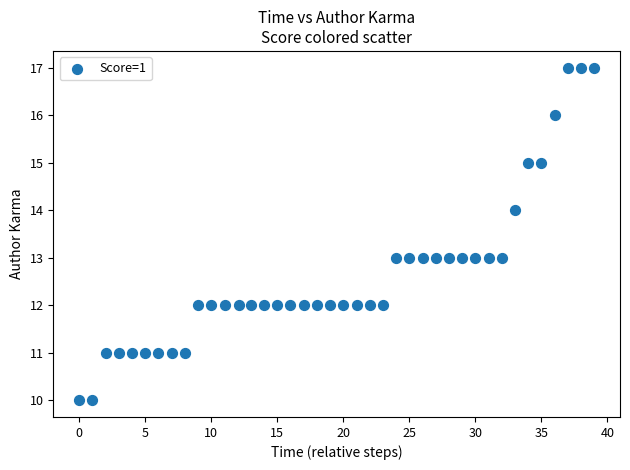

What is the range of Y values (max minus min)?

7